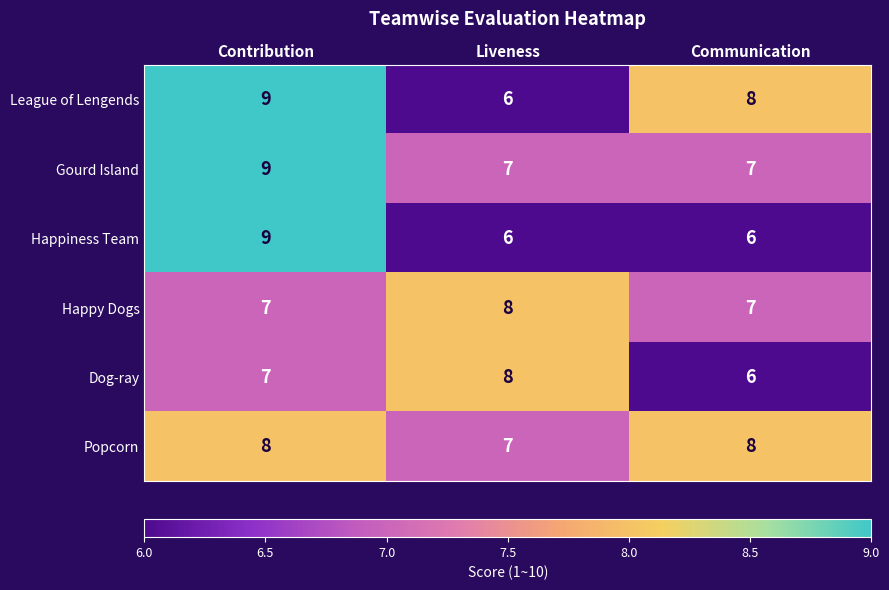

What is the average value of the Popcorn series?

8